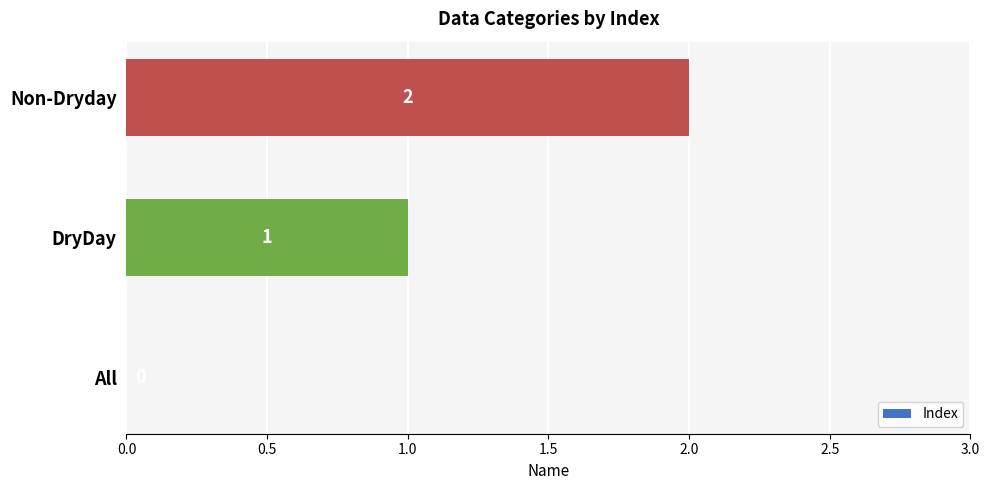

At which label is the value closest to 1?

DryDay